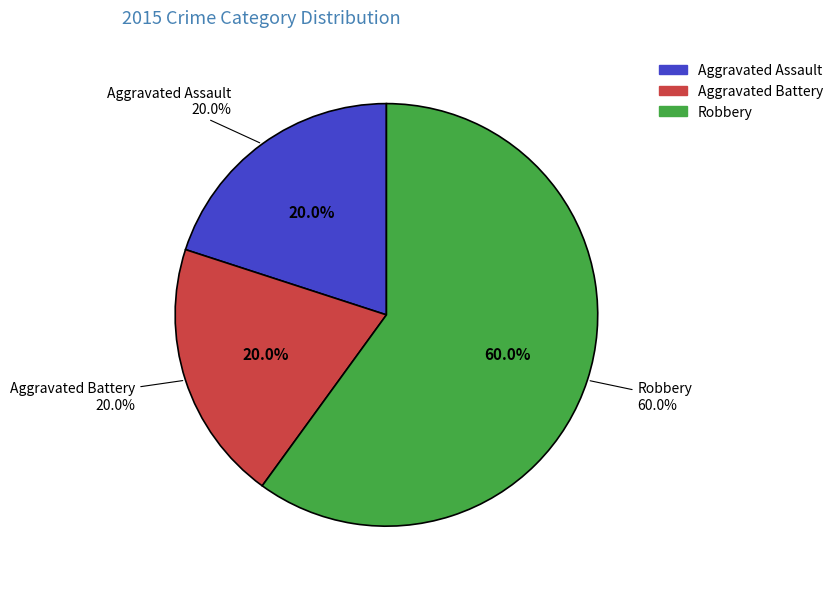

What is the ratio of the value at Aggravated Assault to the value at Robbery?

0.3